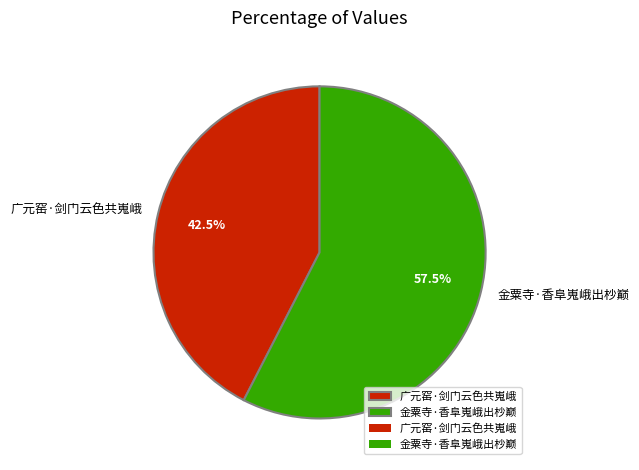

What is the largest slice in the pie chart?

金粟寺·香阜嵬峨出杪巅